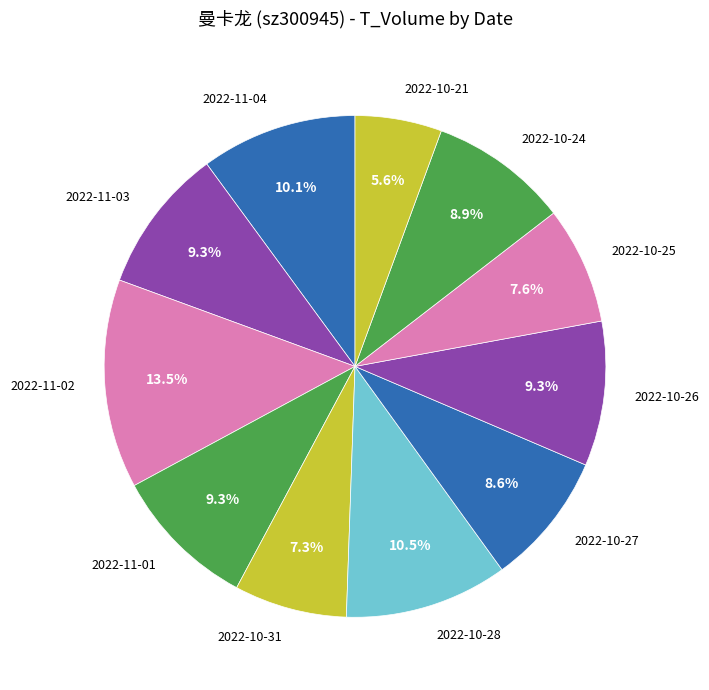

Is it true that 2022-10-26 is 21% of the pie?

False